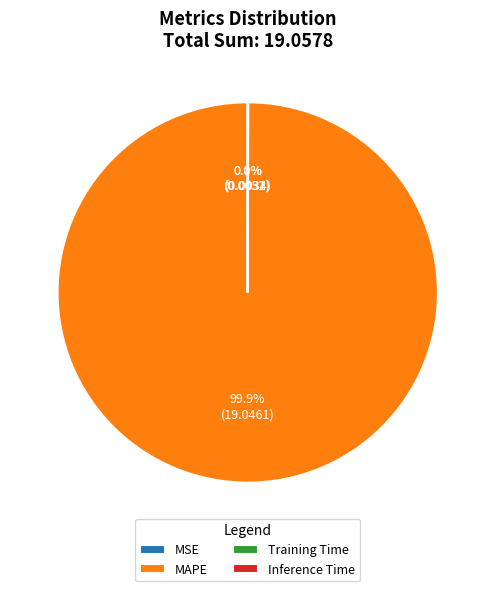

Is there a majority slice in this chart?

Yes